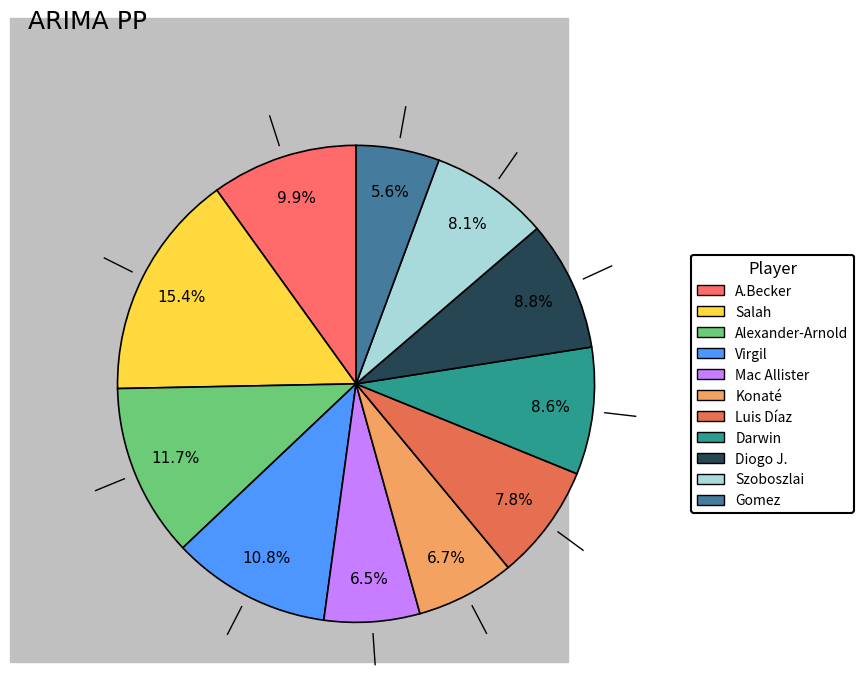

Is there any slice that represents more than half of the pie?

No